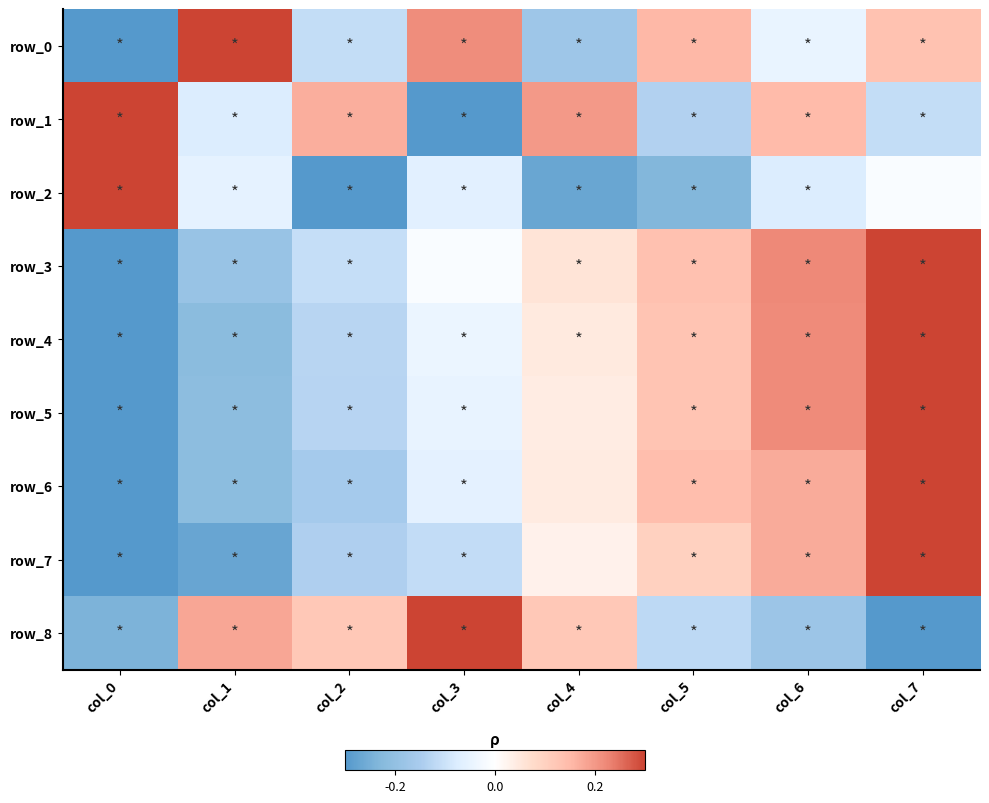

Which series changed the most between col_5 and col_6?

row_1